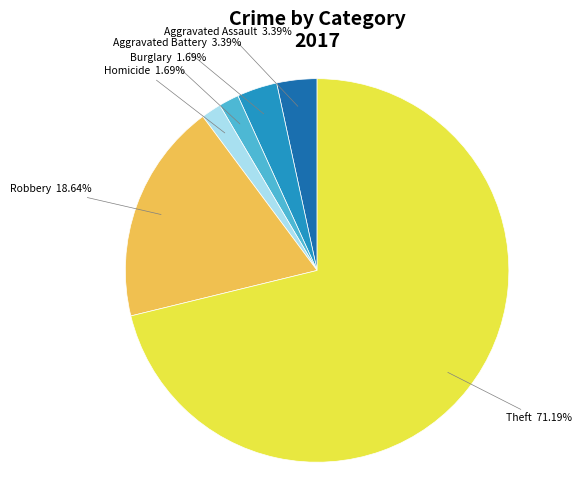

Does any single category account for the majority?

Yes